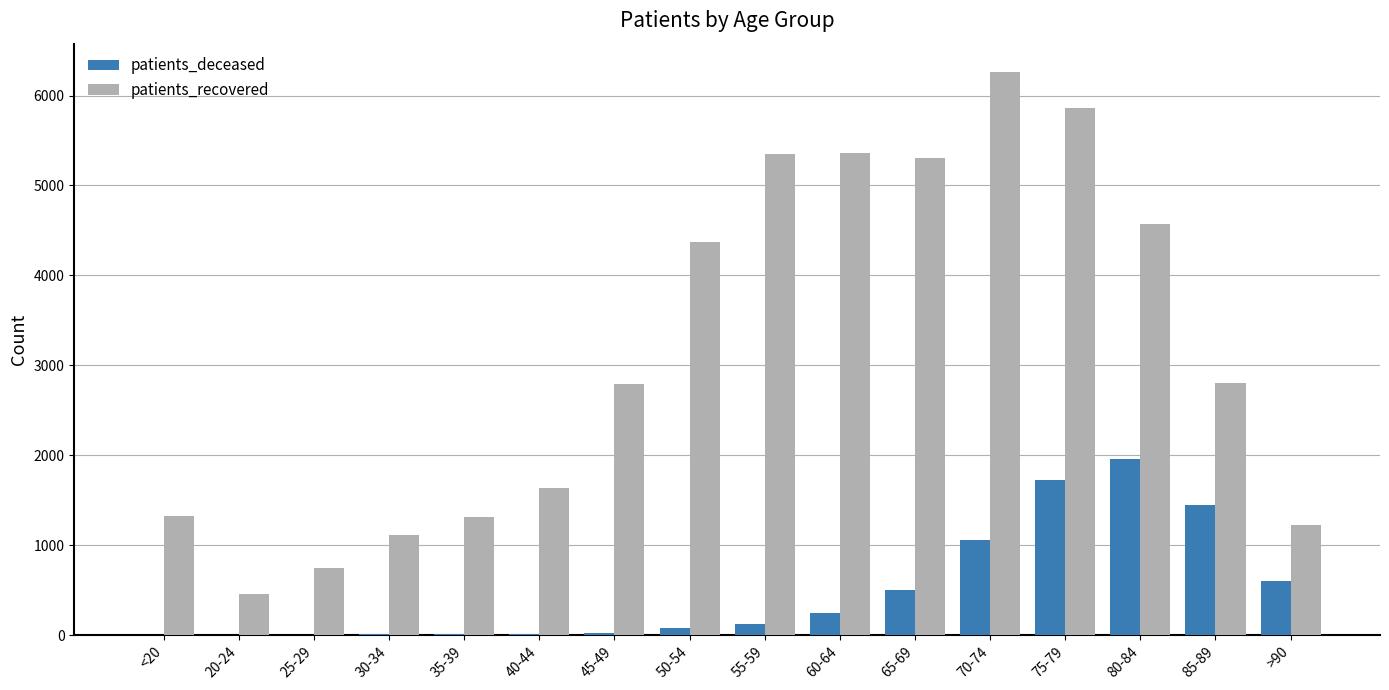

At which label is patients_deceased closest to 981?

70-74